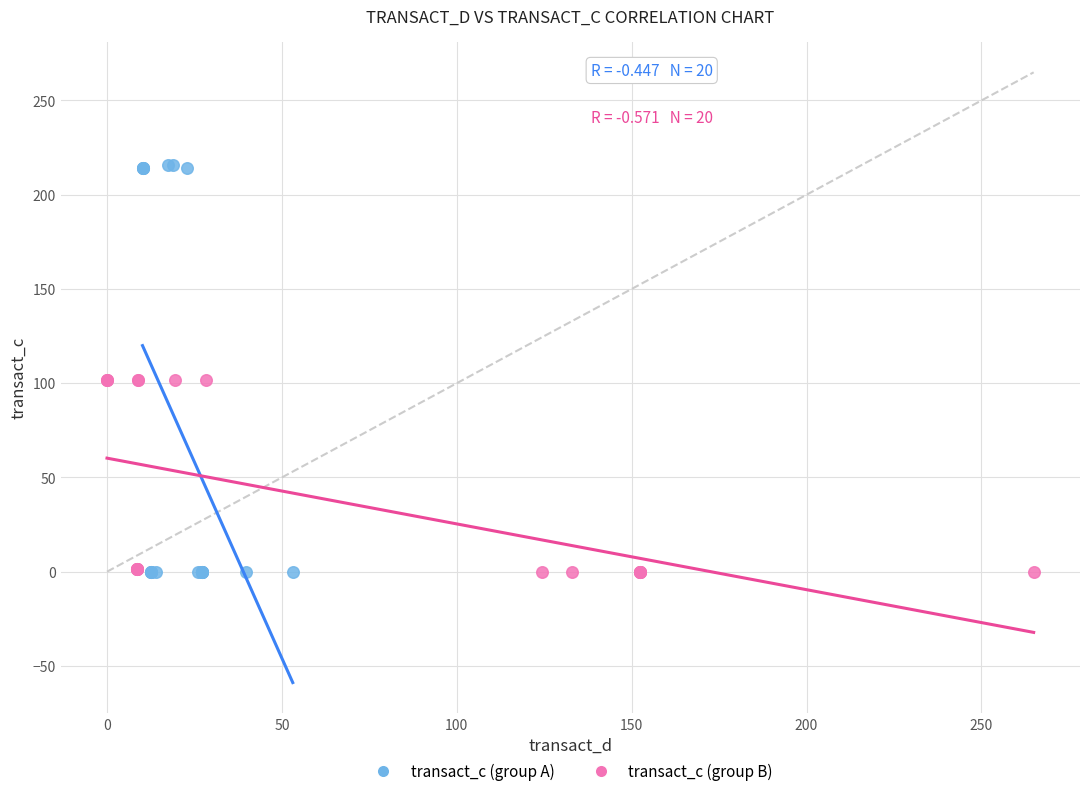

Which series has the widest spread of Y values?

transact_c (group A)